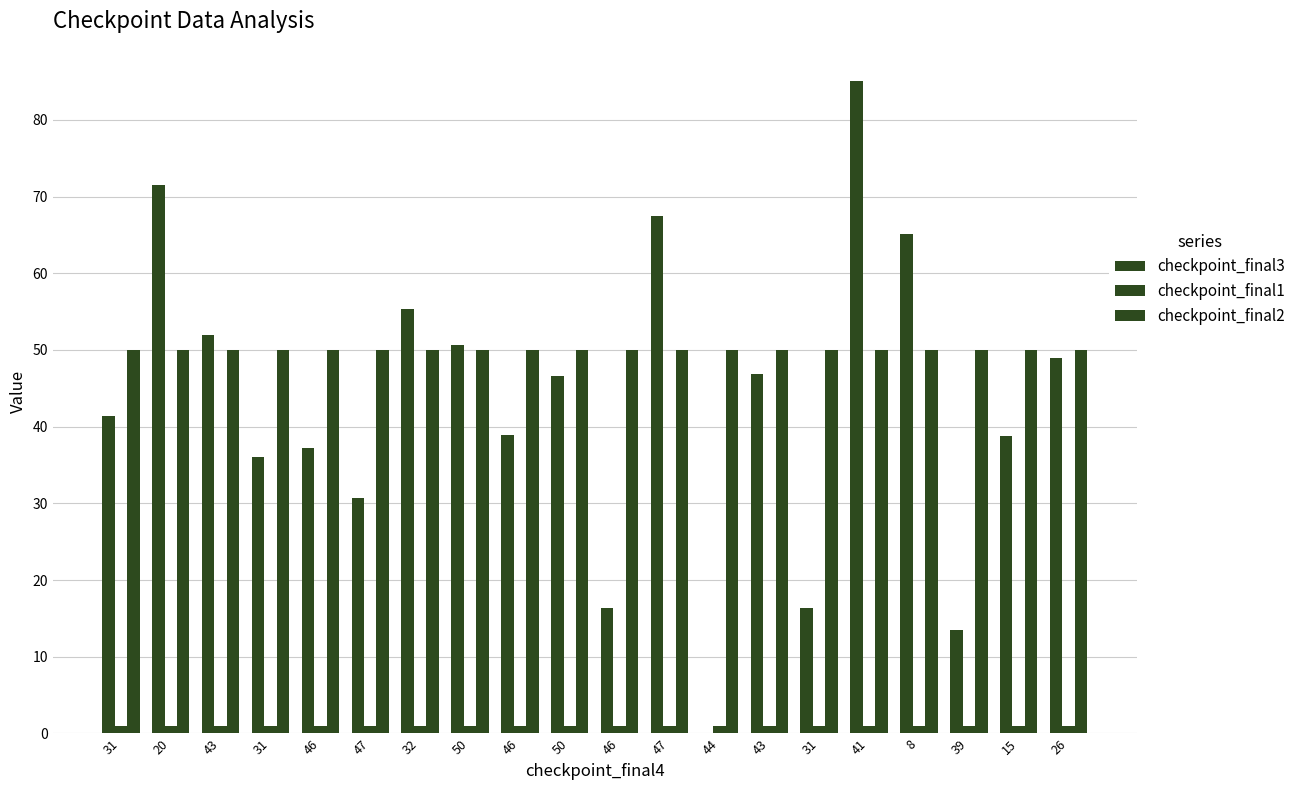

What is the sum of all checkpoint_final1 values?

20.0